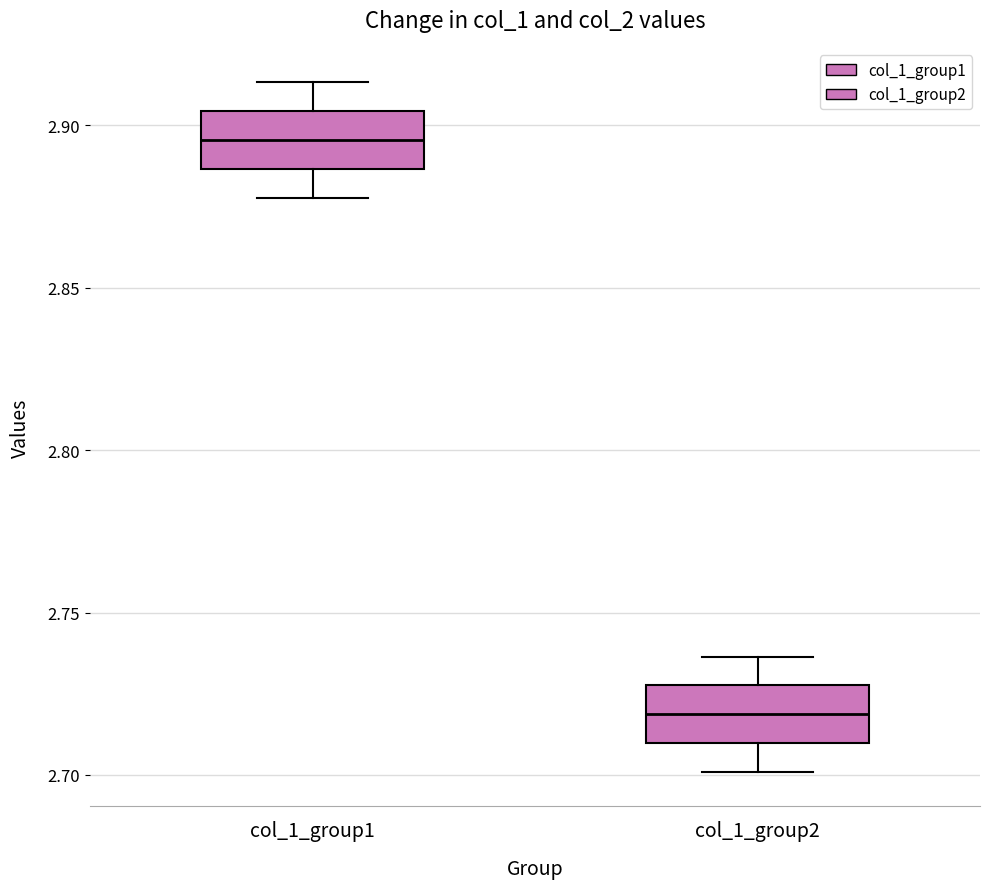

Reading left to right, read every box against the y-axis: the position of its median line, the range the box covers, and the ends of its whiskers. The values are not printed on the chart, so give them approximately, as read against the axis.

col_1_group1: median 2.895, box 2.885 to 2.905, whiskers 2.880 to 2.915
col_1_group2: median 2.720, box 2.710 to 2.730, whiskers 2.700 to 2.735